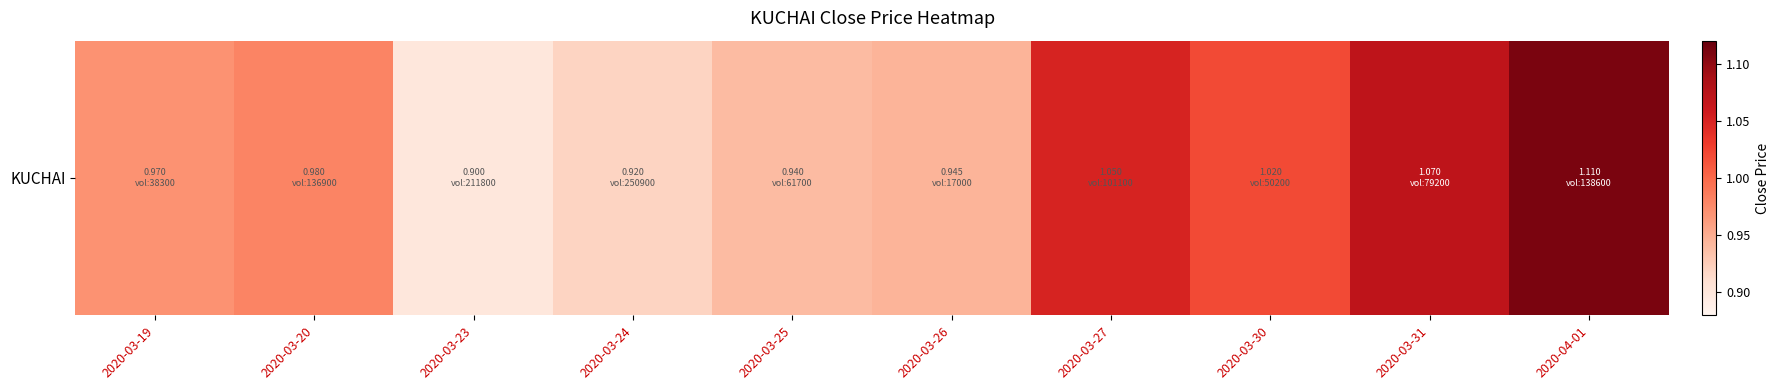

What is the sum of the values at 2020-03-25 and 2020-03-30?

2.0